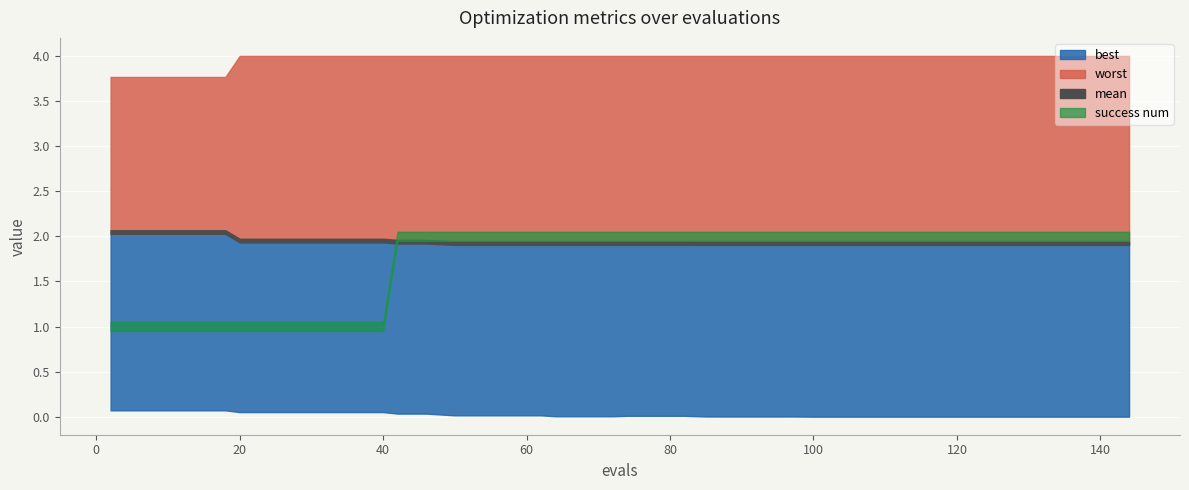

Reading left to right, extract all data points from this chart.

mean: 2.0	2.0	2.0	2.0	2.0	2.0	2.0	2.0	2.0	2.0	2.0	1.9	1.9	1.9	1.9	1.9	1.9	1.9	1.9	1.9	1.9	1.9	1.9	1.9	1.9	1.9	1.9	1.9	1.9	1.9	1.9	1.9	1.9	1.9	1.9	1.9	1.9	1.9	1.9	1.9
best: 0.1	0.1	0.1	0.1	0.1	0.1	0.1	0.1	0.1	0.1	0.1	0.0	0.0	0.0	0.0	0.0	0.0	0.0	0.0	0.0	0.0	0.0	0.0	0.0	0.0	0.0	0.0	0.0	0.0	0.0	0.0	0.0	0.0	0.0	0.0	0.0	0.0	0.0	0.0	0.0
worst: 3.8	3.8	3.8	3.8	3.8	4.0	4.0	4.0	4.0	4.0	4.0	4.0	4.0	4.0	4.0	4.0	4.0	4.0	4.0	4.0	4.0	4.0	4.0	4.0	4.0	4.0	4.0	4.0	4.0	4.0	4.0	4.0	4.0	4.0	4.0	4.0	4.0	4.0	4.0	4.0
success num: 1.0	1.0	1.0	1.0	1.0	1.0	1.0	1.0	1.0	1.0	1.0	2.0	2.0	2.0	2.0	2.0	2.0	2.0	2.0	2.0	2.0	2.0	2.0	2.0	2.0	2.0	2.0	2.0	2.0	2.0	2.0	2.0	2.0	2.0	2.0	2.0	2.0	2.0	2.0	2.0